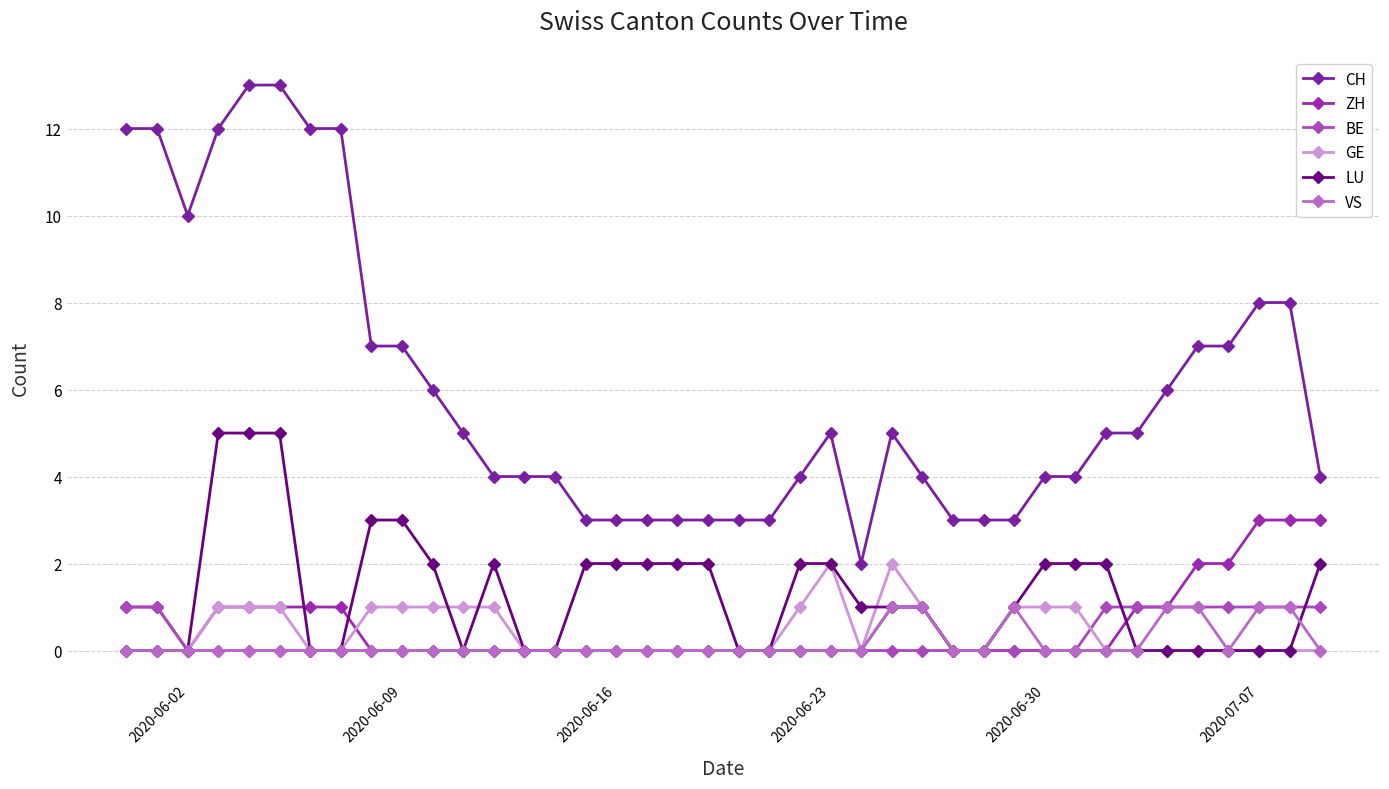

True or false: ZH and CH intersect in this chart.

False